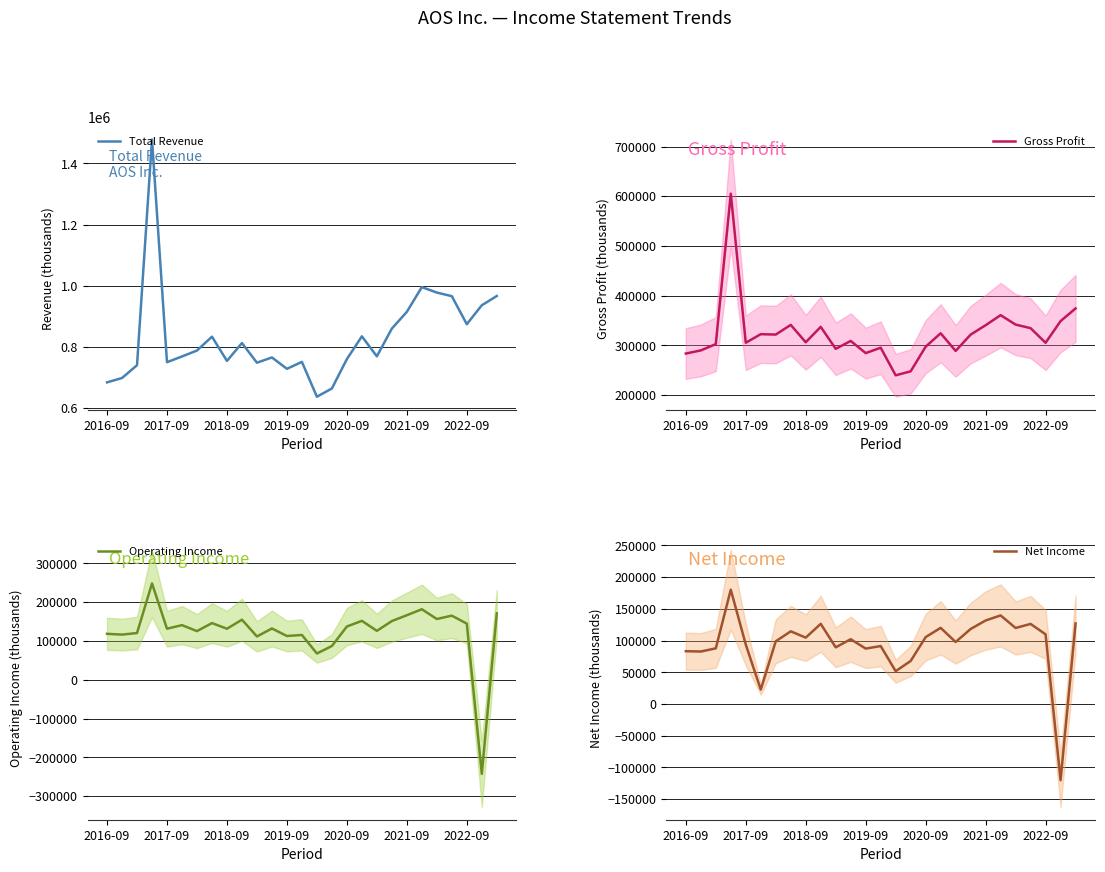

What is the highest value of the Total Revenue series?

1478200